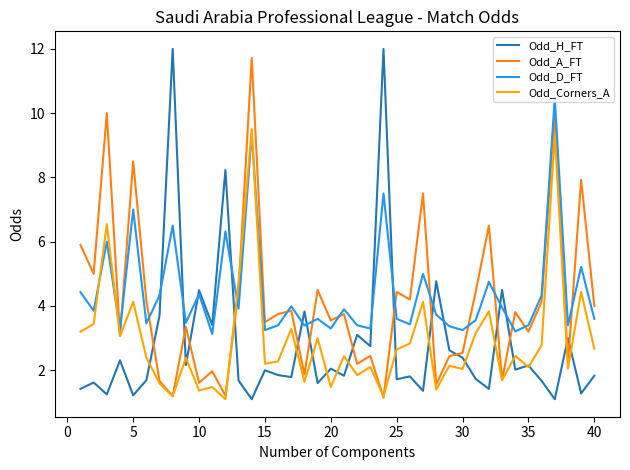

How many intersections are there between Odd_H_FT and Odd_D_FT?

12